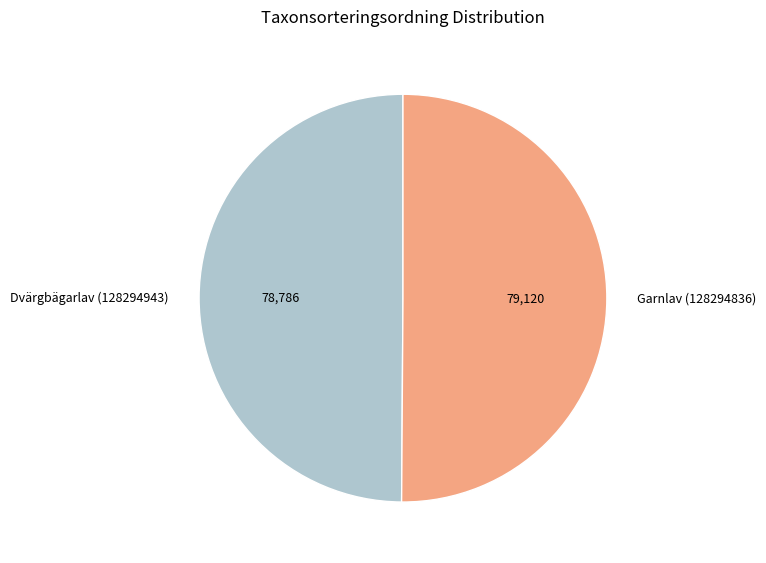

Approximately how many times larger is the value at Dvärgbägarlav (128294943) compared to Garnlav (128294836)?

1.0